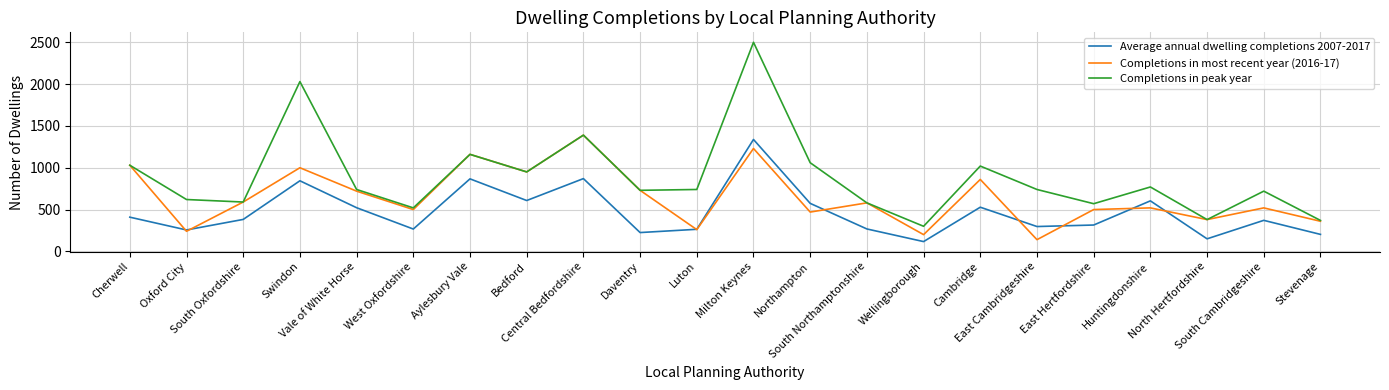

Which series has the largest total across all categories?

Completions in peak year